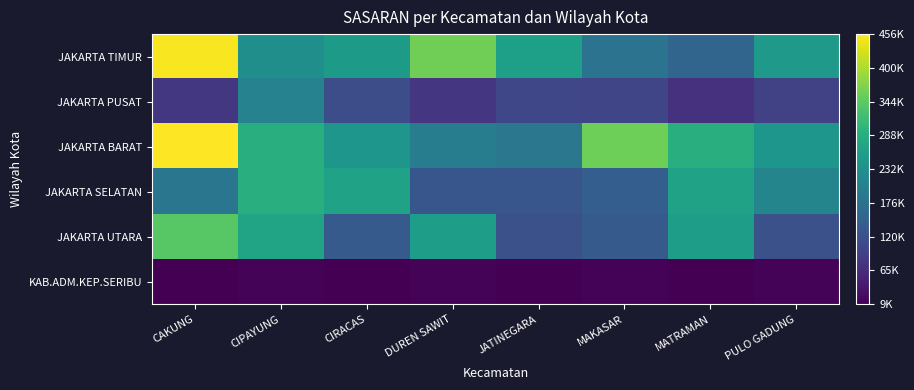

At which category is the sum across all series the highest?

CAKUNG